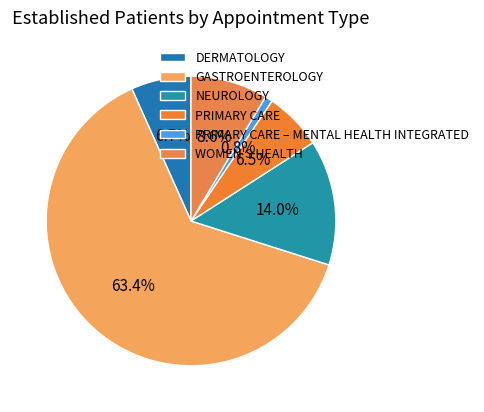

Count the number of slices in the pie.

6